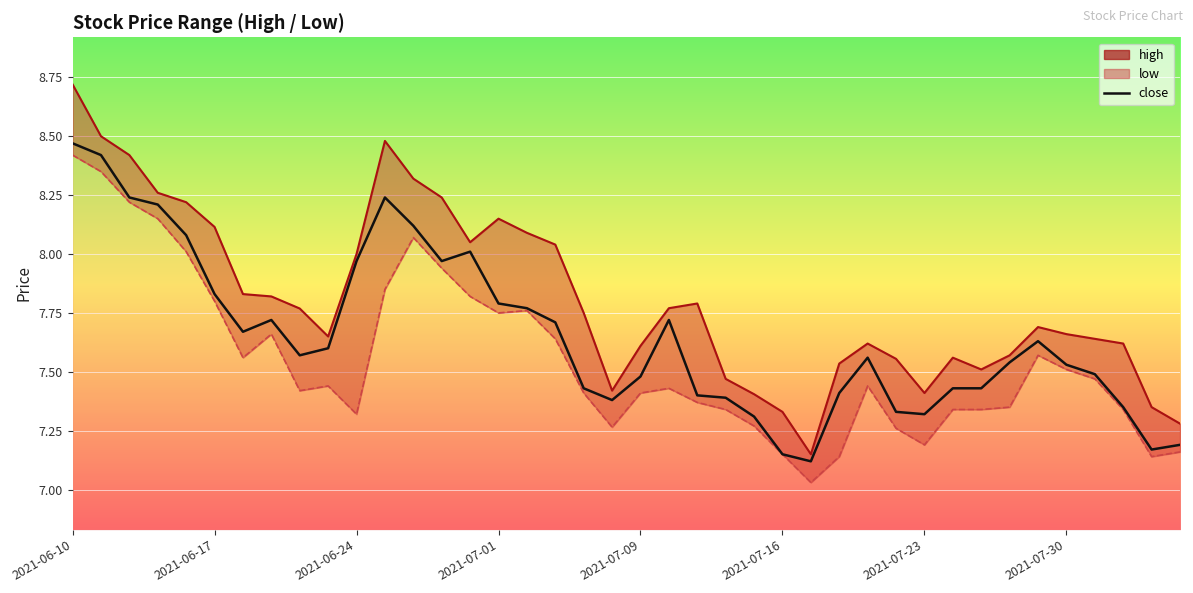

Rank the series by their average value, from lowest to highest.

low, close, high